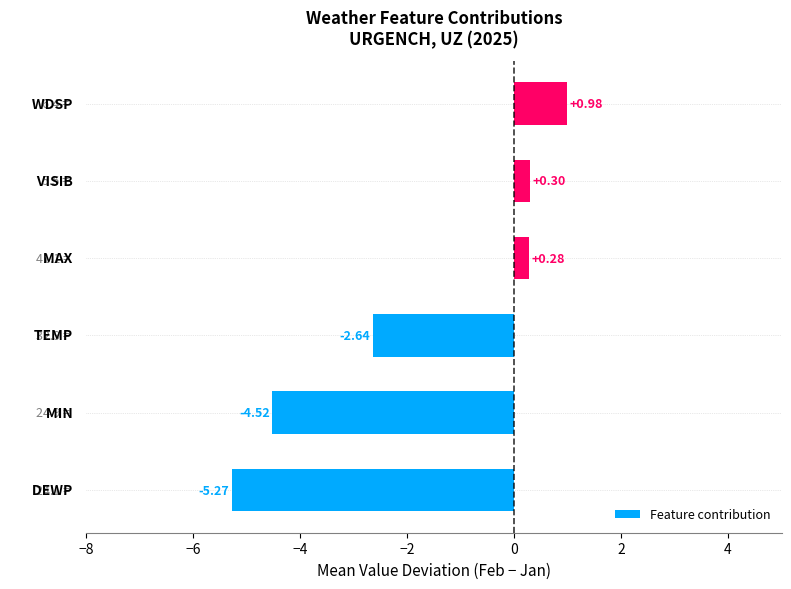

How many data points are less than 0?

3